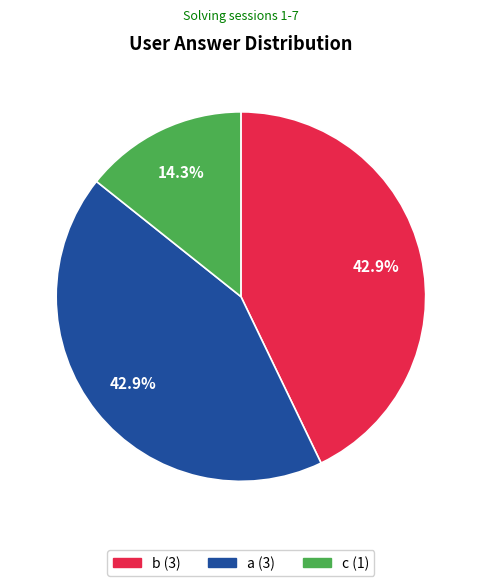

To the nearest percent, what percentage of the pie is b?

43%